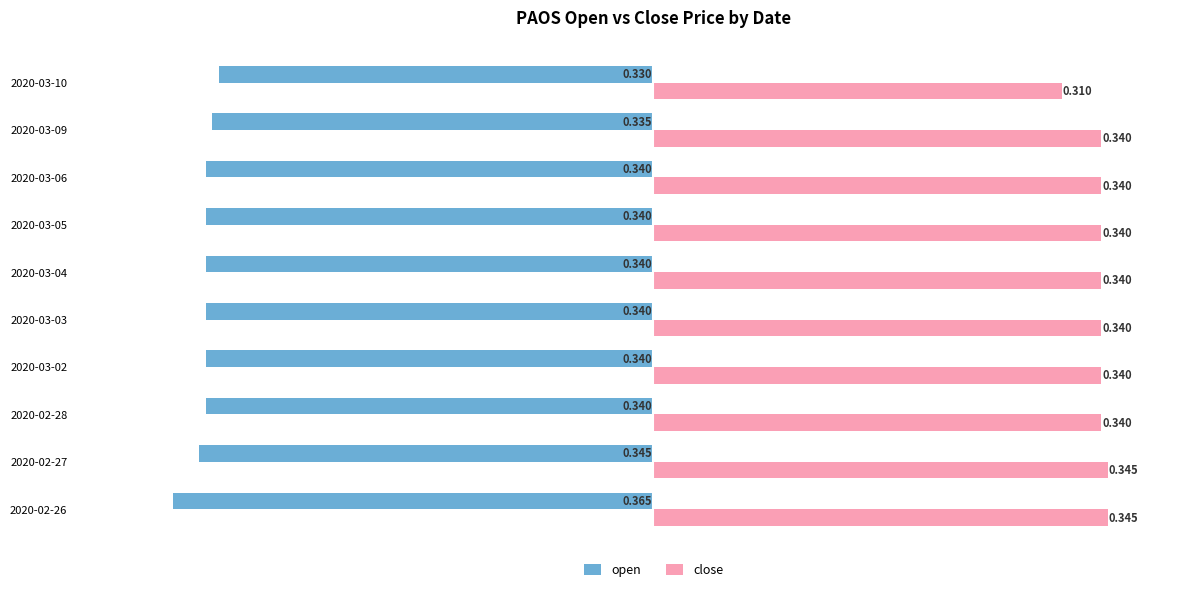

Between 2020-02-27 and 2020-03-10, which series saw the biggest shift?

close